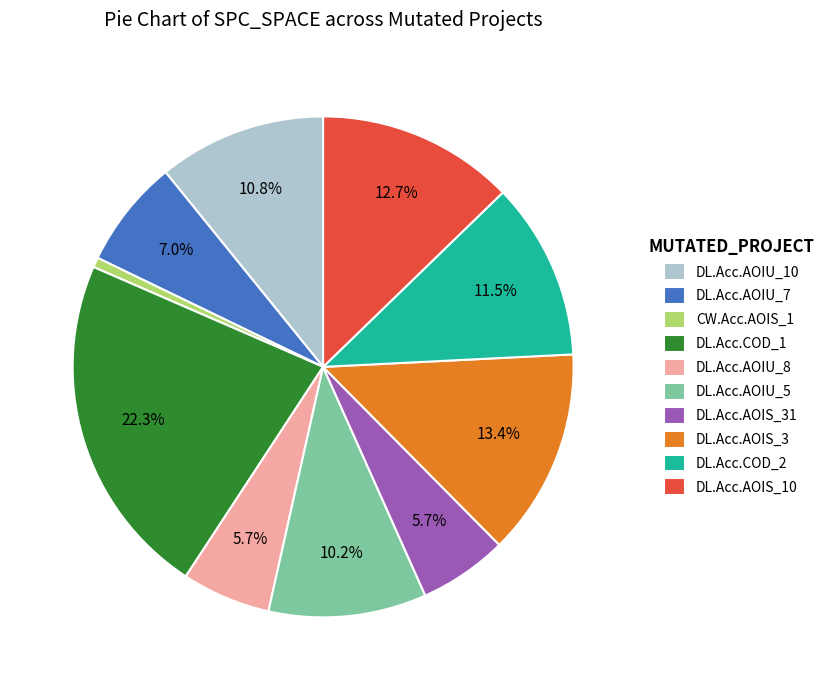

What is the smallest slice in the pie chart?

CW.Acc.AOIS_1